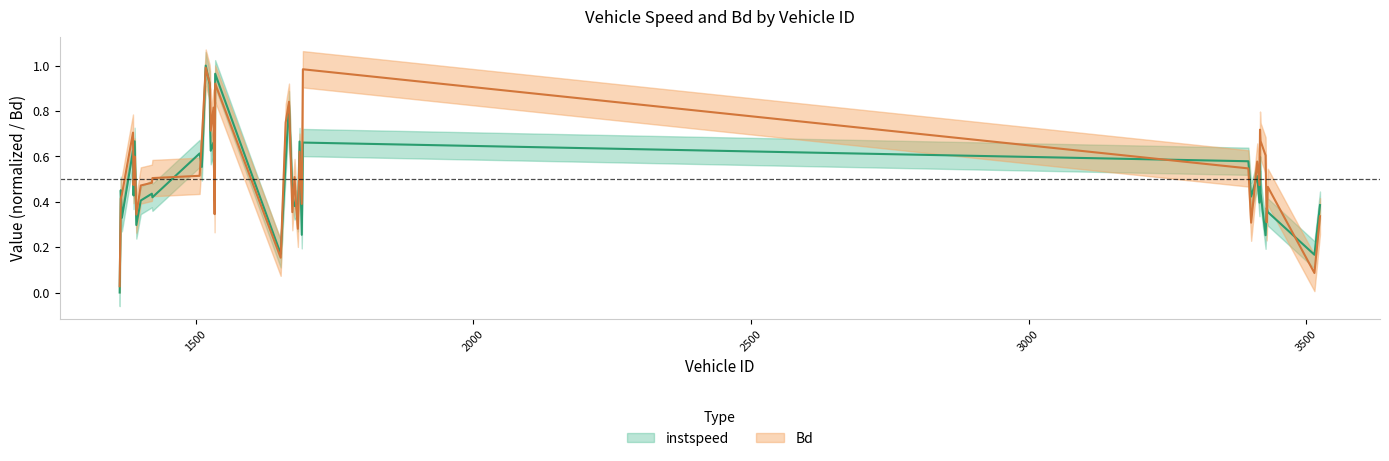

True or false: instspeed has a value of 0.8 at 1388.

False